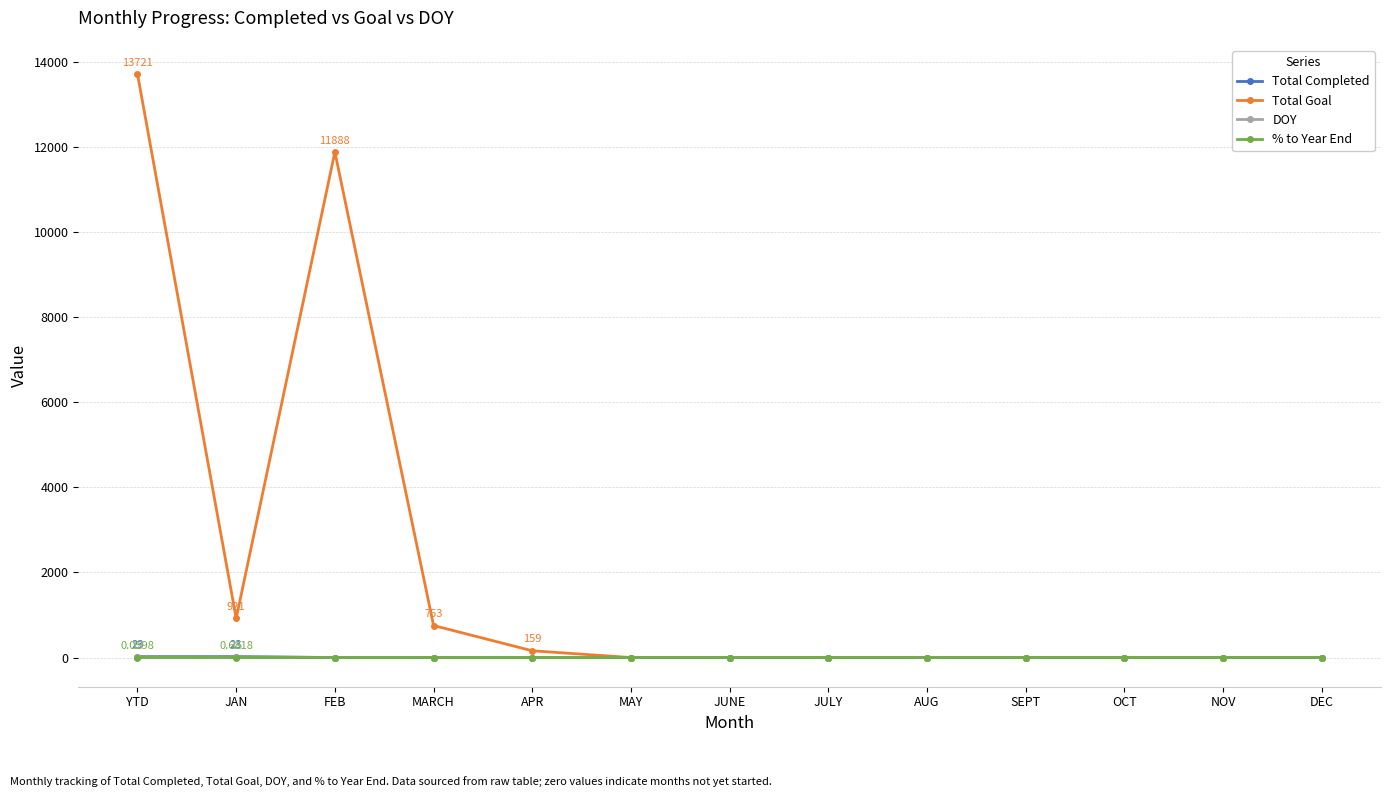

What is the label of the 5th point from the right?

AUG